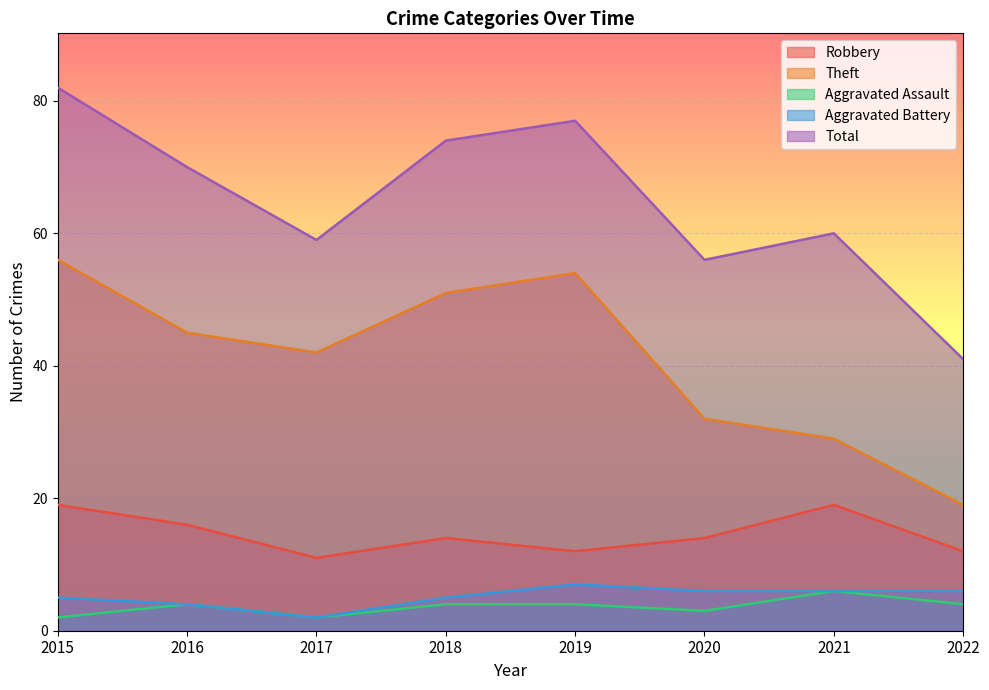

Count the Robbery values in the range 12 to 19.

7